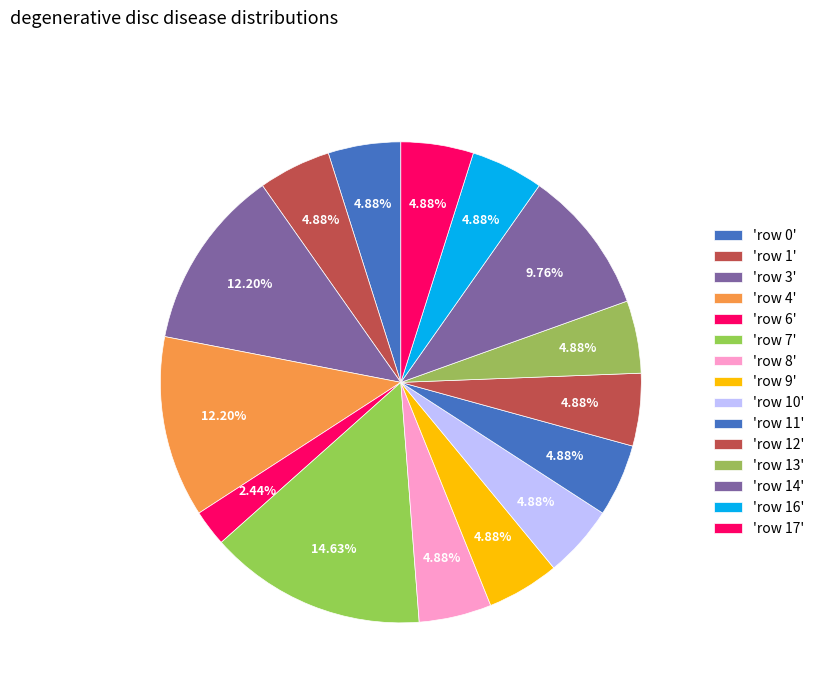

Is there a majority slice in this chart?

No